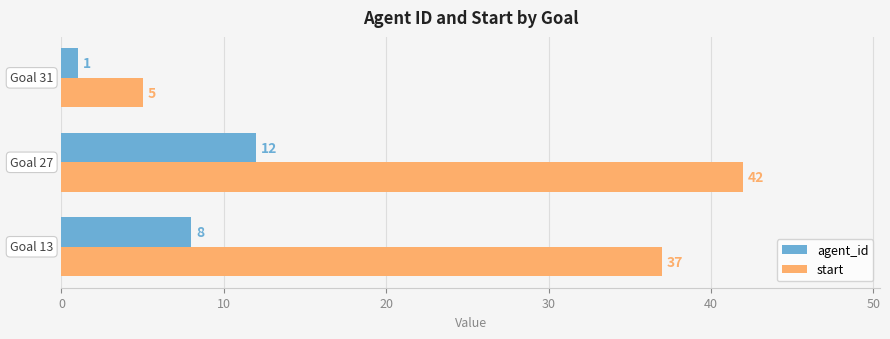

Which category has the lowest value across all series?

31